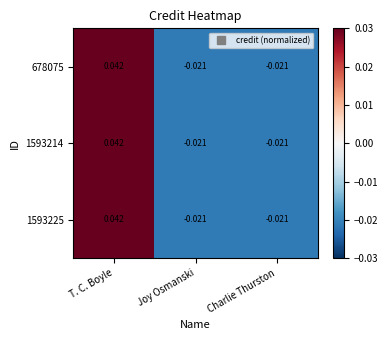

At which category is the sum across all series the highest?

T. C. Boyle